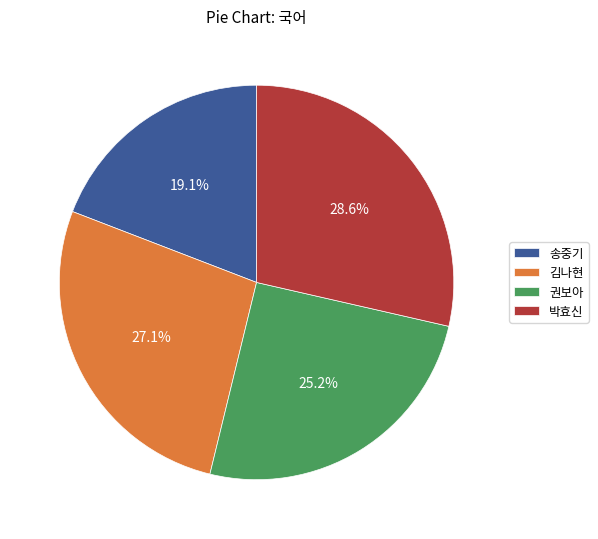

Do 김나현 and 권보아 together represent more than half of the pie?

Yes